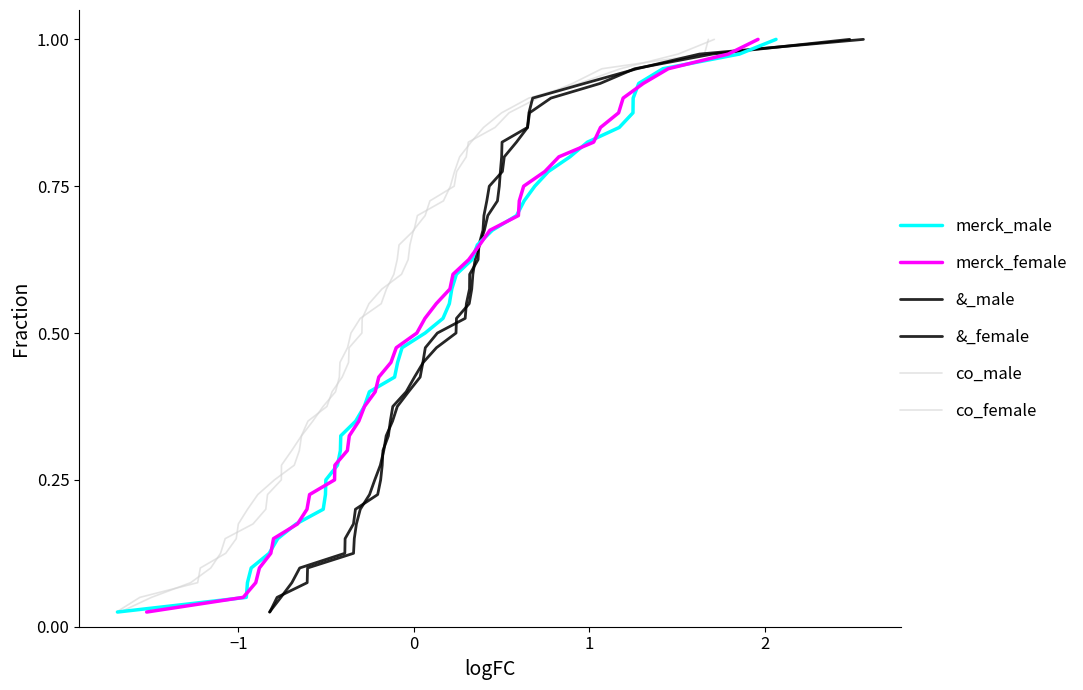

What is the value of the merck_female point at the 38th from the left?

0.9